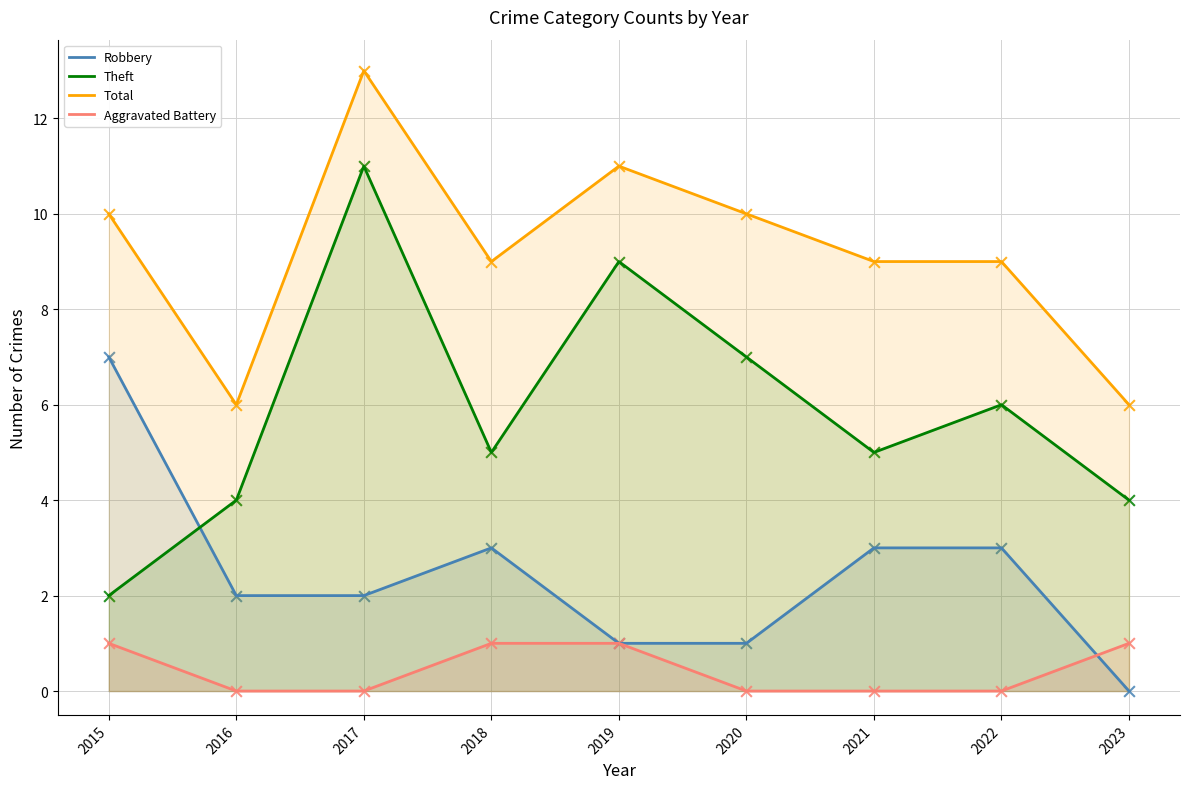

What are all the series names shown in the legend?

Robbery, Theft, Total, Aggravated Battery